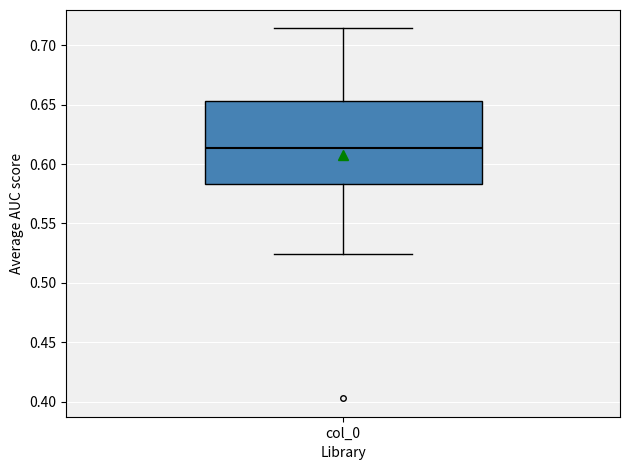

Where is the lower edge of the box for col_0 on the y-axis? The values are not printed on the chart, so give them approximately, as read against the axis.

0.585